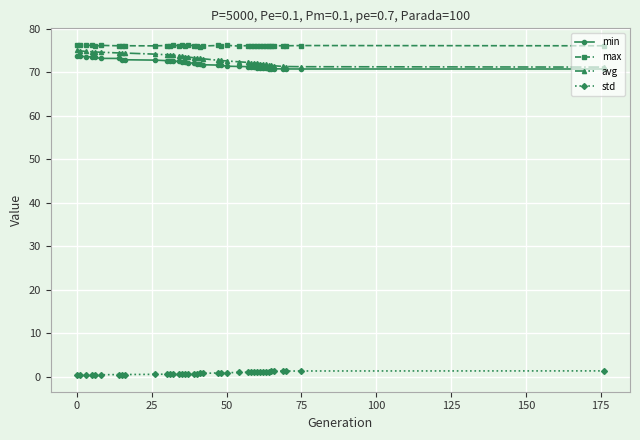

True or false: max and min intersect in this chart.

False